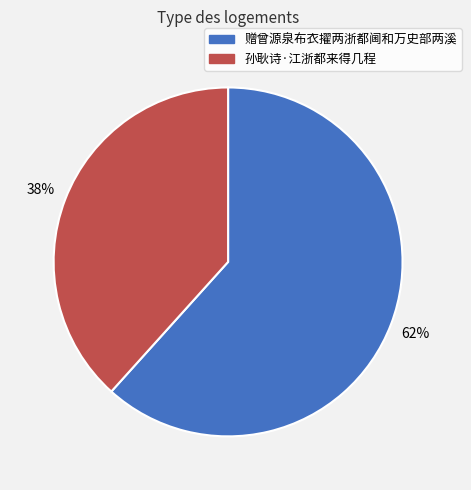

How many segments does this pie chart have?

2